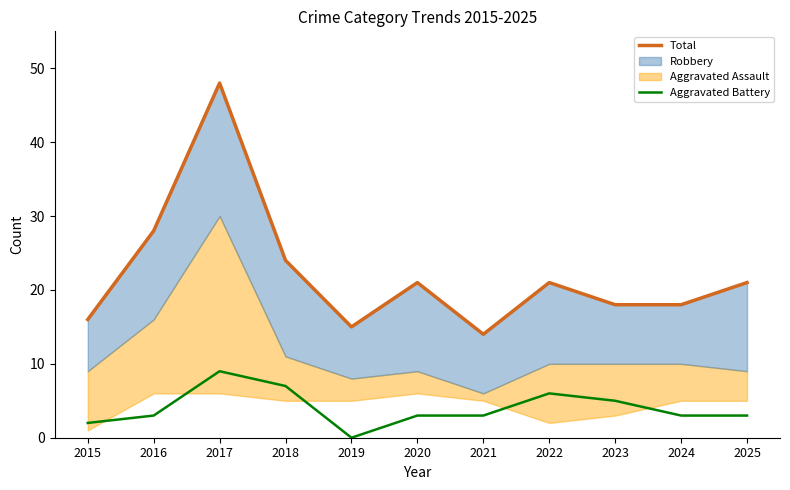

What is the sum of the Total values at 2025 and 2024?

39